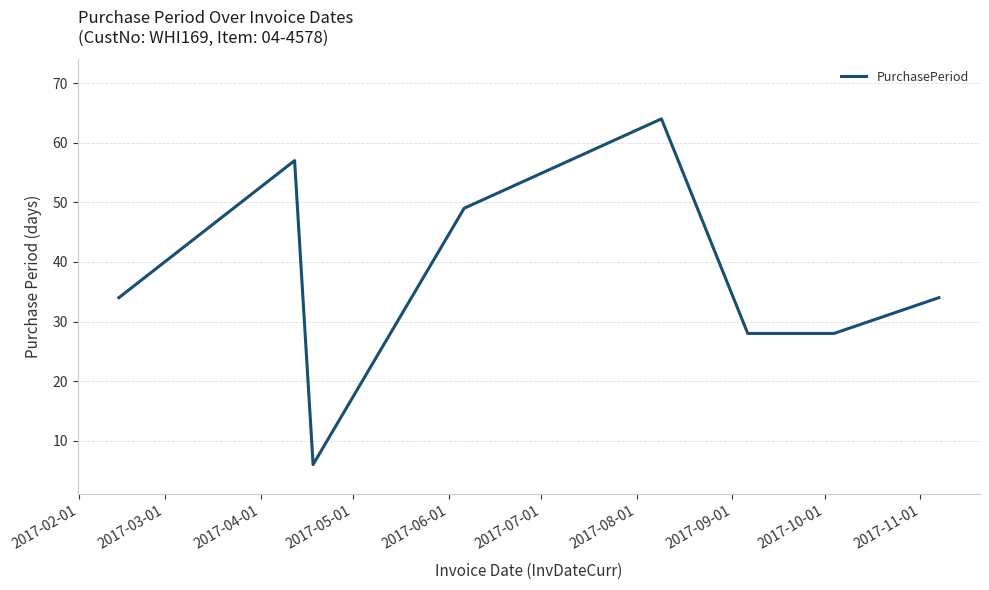

What is the sum of all values?

300